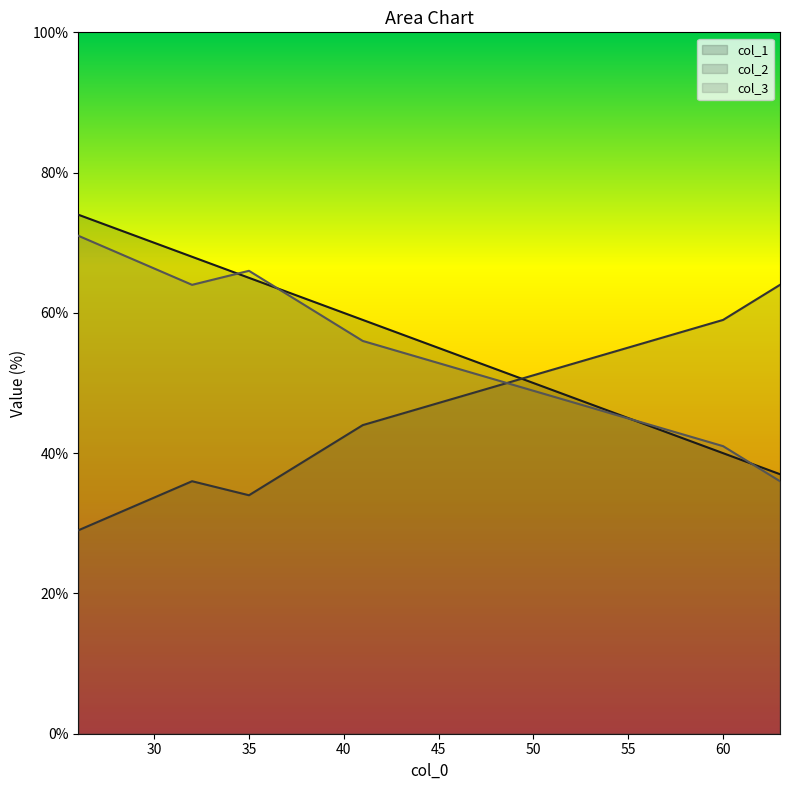

What is the value of the col_2 point at the 2nd from the left?

36